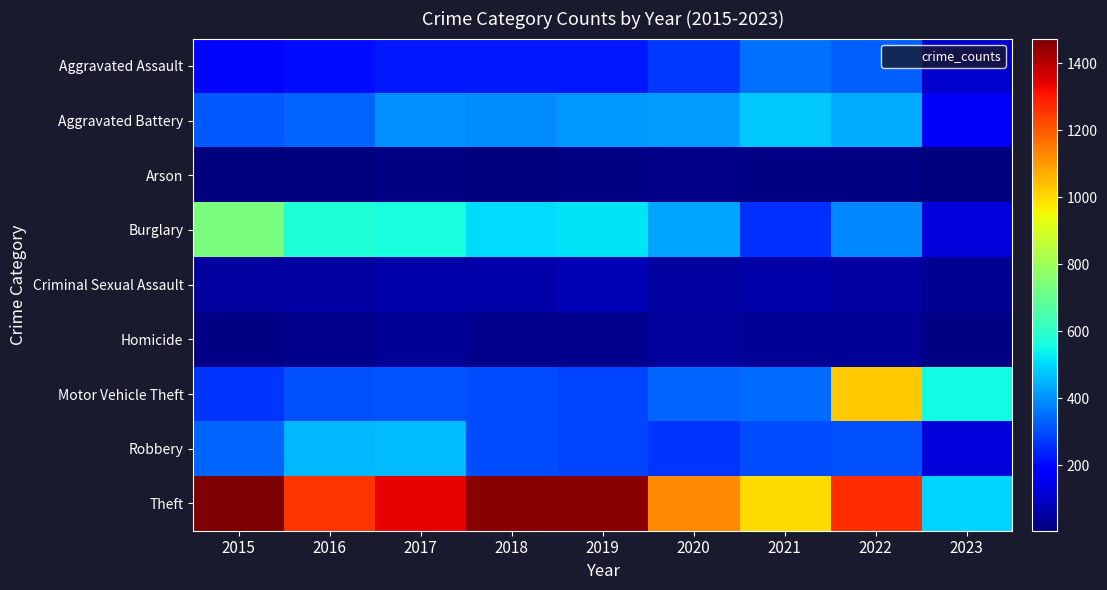

Which series has the largest total across all categories?

Theft